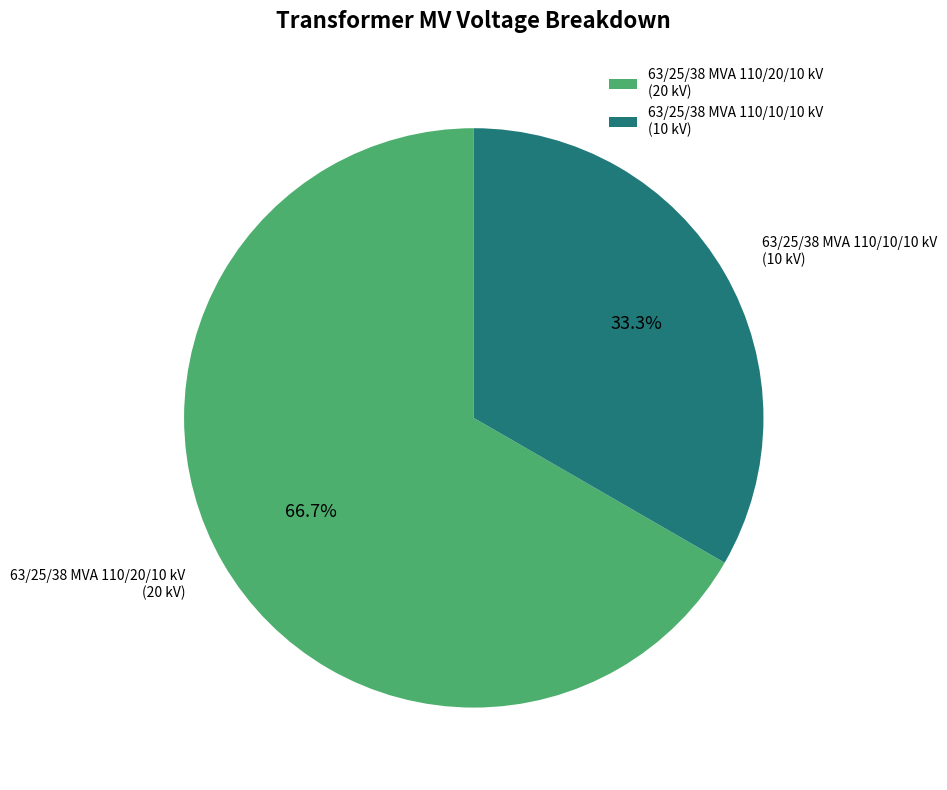

How many segments does this pie chart have?

2